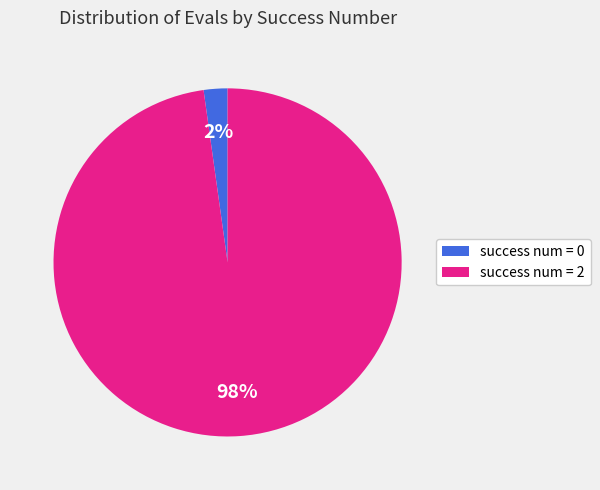

How many segments does this pie chart have?

2